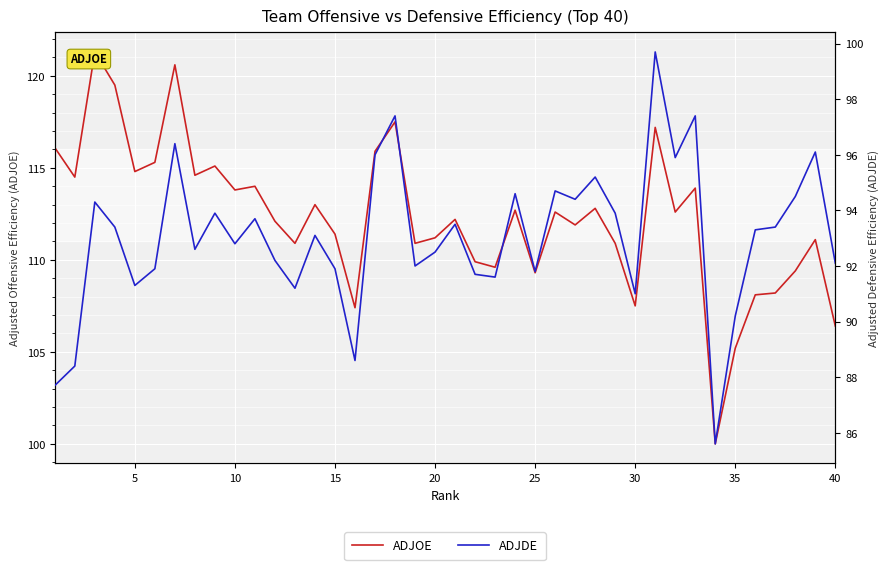

True or false: ADJDE and ADJOE cross at least once.

False